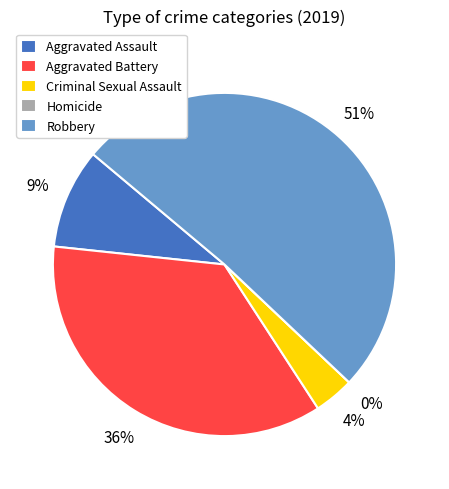

Which category has the smallest portion of the pie?

Homicide